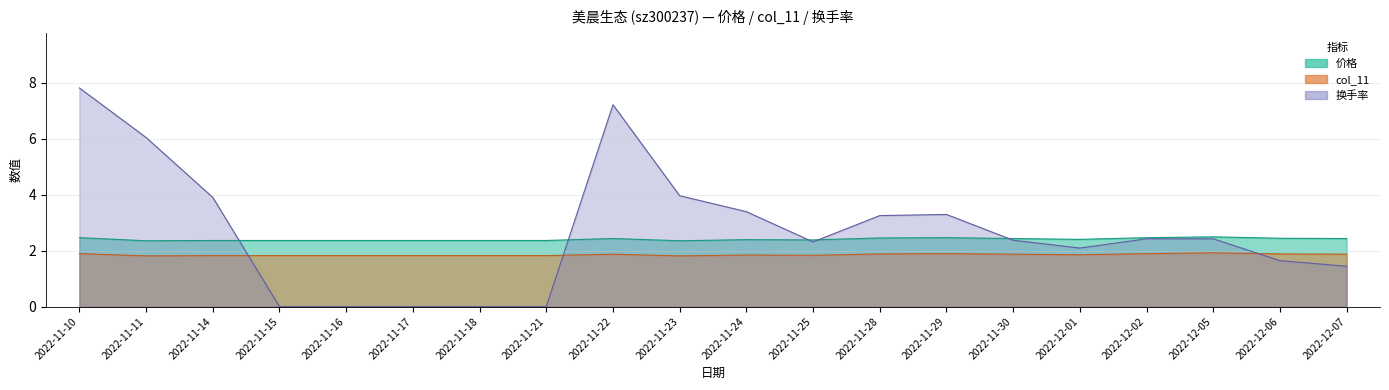

Reading left to right, extract all data points from this chart.

价格: 2022-11-10=2.5	2022-11-11=2.4	2022-11-14=2.4	2022-11-15=2.4	2022-11-16=2.4	2022-11-17=2.4	2022-11-18=2.4	2022-11-21=2.4	2022-11-22=2.4	2022-11-23=2.4	2022-11-24=2.4	2022-11-25=2.4	2022-11-28=2.5	2022-11-29=2.5	2022-11-30=2.4	2022-12-01=2.4	2022-12-02=2.5	2022-12-05=2.5	2022-12-06=2.4	2022-12-07=2.4
col_11: 2022-11-10=1.9	2022-11-11=1.8	2022-11-14=1.8	2022-11-15=1.8	2022-11-16=1.8	2022-11-17=1.8	2022-11-18=1.8	2022-11-21=1.8	2022-11-22=1.9	2022-11-23=1.8	2022-11-24=1.8	2022-11-25=1.8	2022-11-28=1.9	2022-11-29=1.9	2022-11-30=1.9	2022-12-01=1.9	2022-12-02=1.9	2022-12-05=1.9	2022-12-06=1.9	2022-12-07=1.9
换手率: 2022-11-10=7.8	2022-11-11=6.0	2022-11-14=3.9	2022-11-15=0.0	2022-11-16=0.0	2022-11-17=0.0	2022-11-18=0.0	2022-11-21=0.0	2022-11-22=7.2	2022-11-23=4.0	2022-11-24=3.4	2022-11-25=2.3	2022-11-28=3.2	2022-11-29=3.3	2022-11-30=2.4	2022-12-01=2.1	2022-12-02=2.4	2022-12-05=2.4	2022-12-06=1.6	2022-12-07=1.4